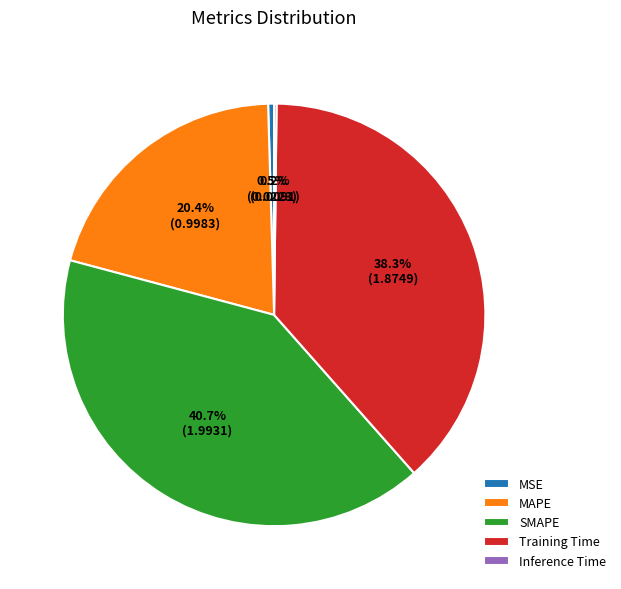

Is MAPE the majority of the pie?

No